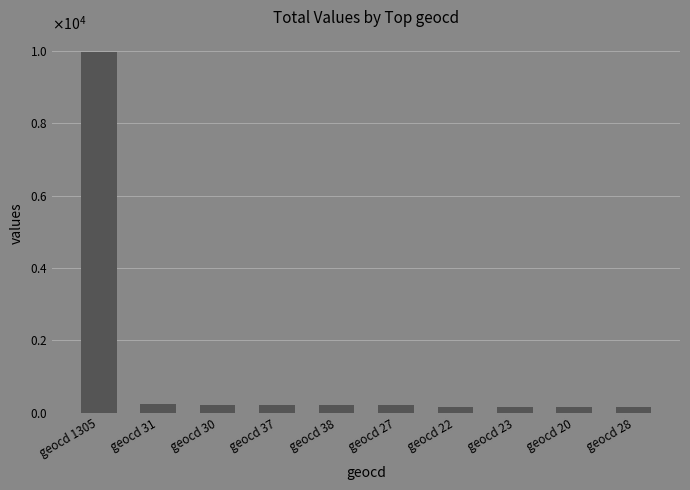

Rank the categories by value from lowest to highest.

geocd 20, geocd 28, geocd 22, geocd 23, geocd 37, geocd 38, geocd 27, geocd 30, geocd 31, geocd 1305